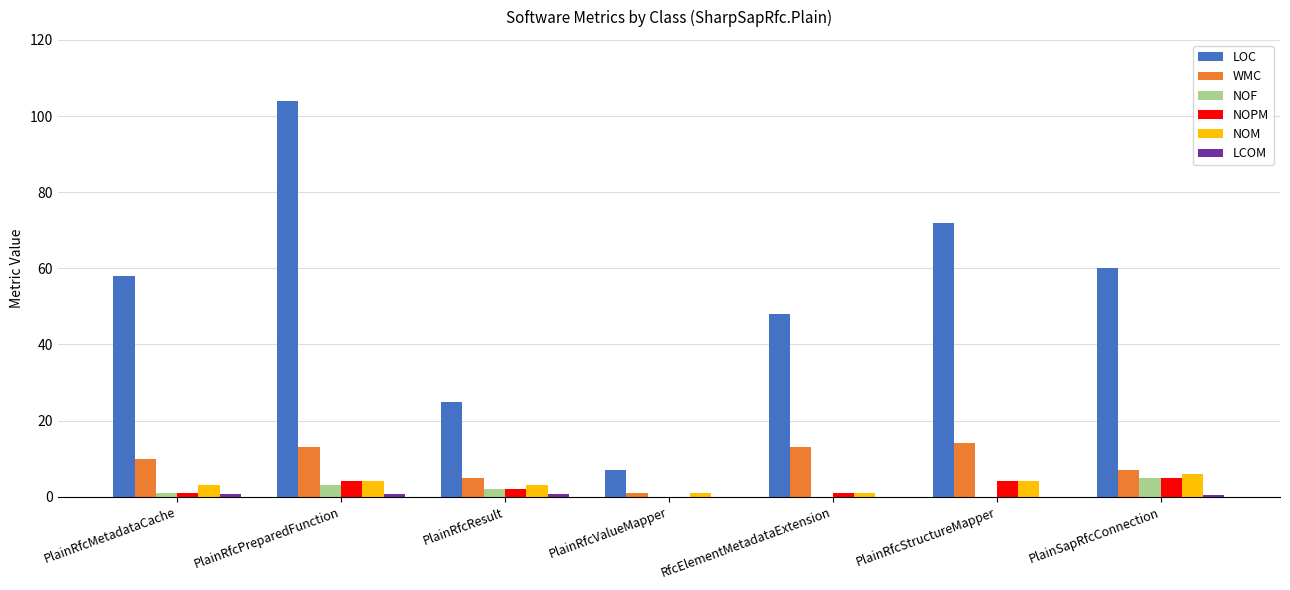

True or false: LOC has a value of 39.2 at PlainRfcStructureMapper.

False